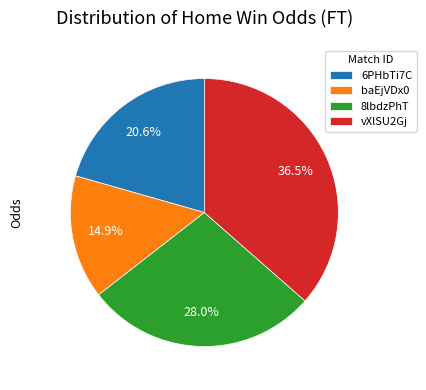

To the nearest percent, what is the average slice percentage?

25%